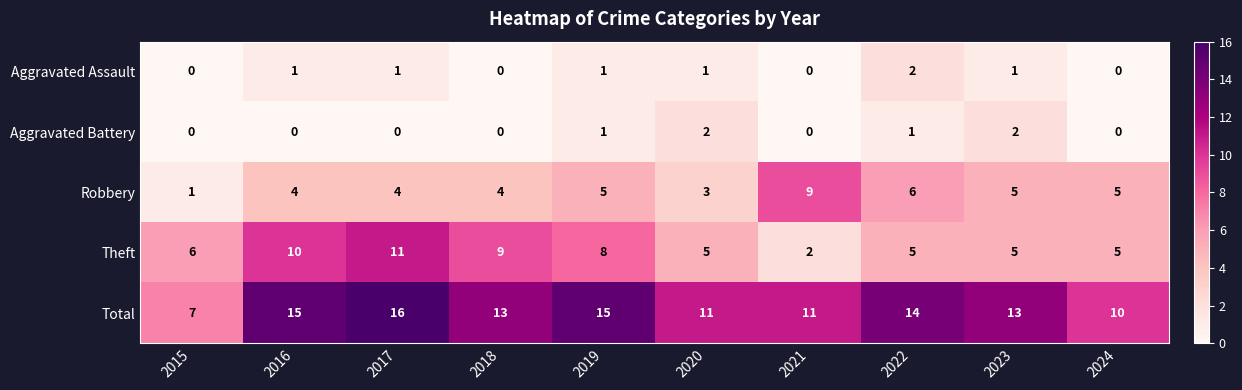

What is the maximum value shown in the chart?

16